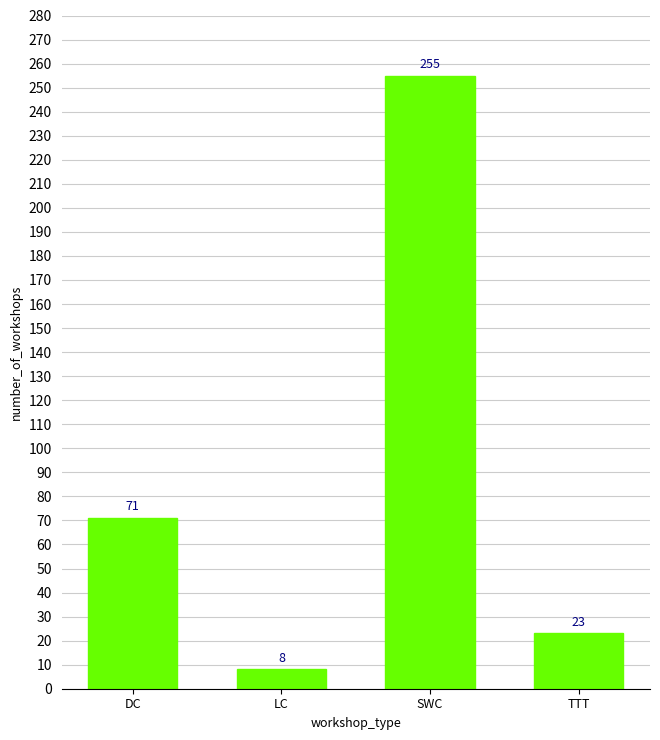

What is the label of the 2nd bar from the left?

LC